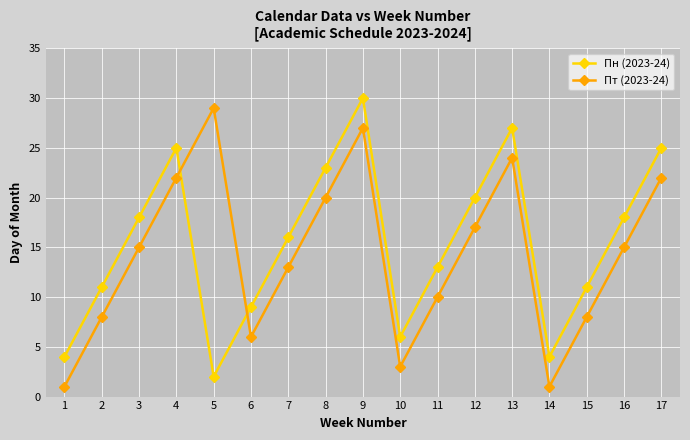

How many interior local valleys does the Пн (2023-24) series have?

3